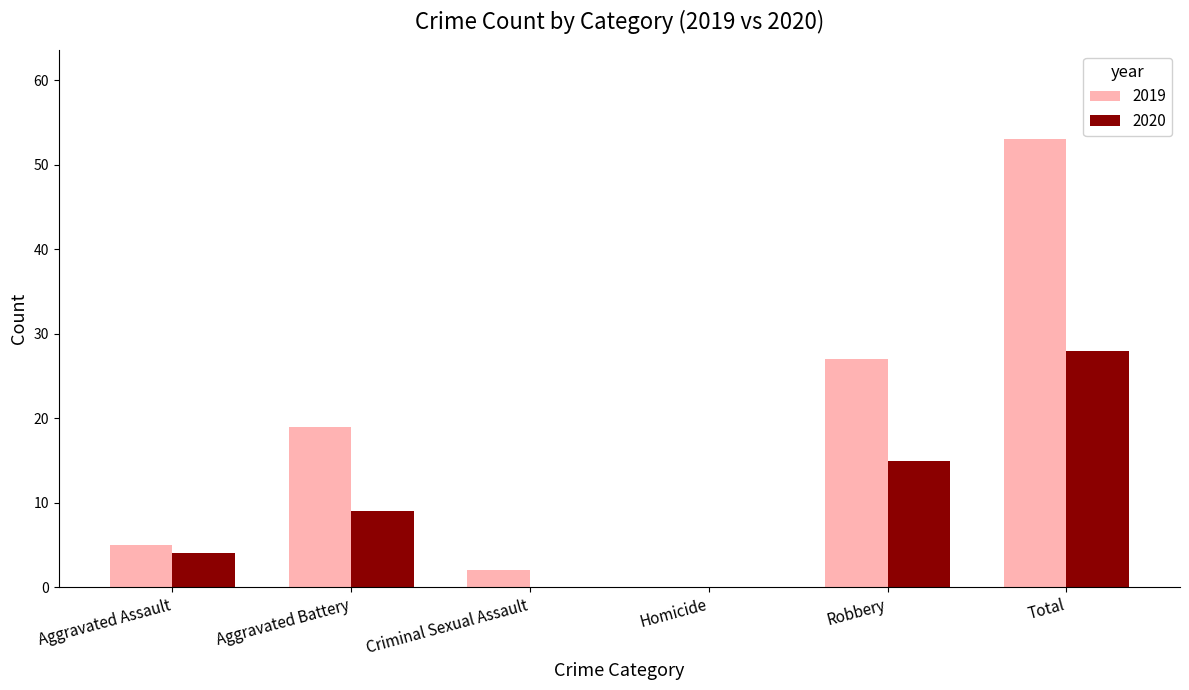

Reading left to right, list all the values displayed in this chart.

2019: Aggravated Assault=5	Aggravated Battery=19	Criminal Sexual Assault=2	Homicide=0	Robbery=27	Total=53
2020: Aggravated Assault=4	Aggravated Battery=9	Criminal Sexual Assault=0	Homicide=0	Robbery=15	Total=28